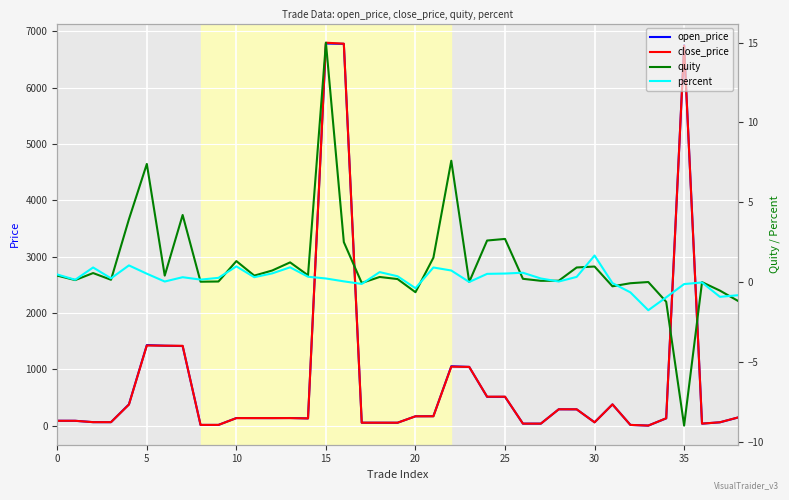

In open_price, how many points are higher than both neighbors (excluding endpoints)?

9